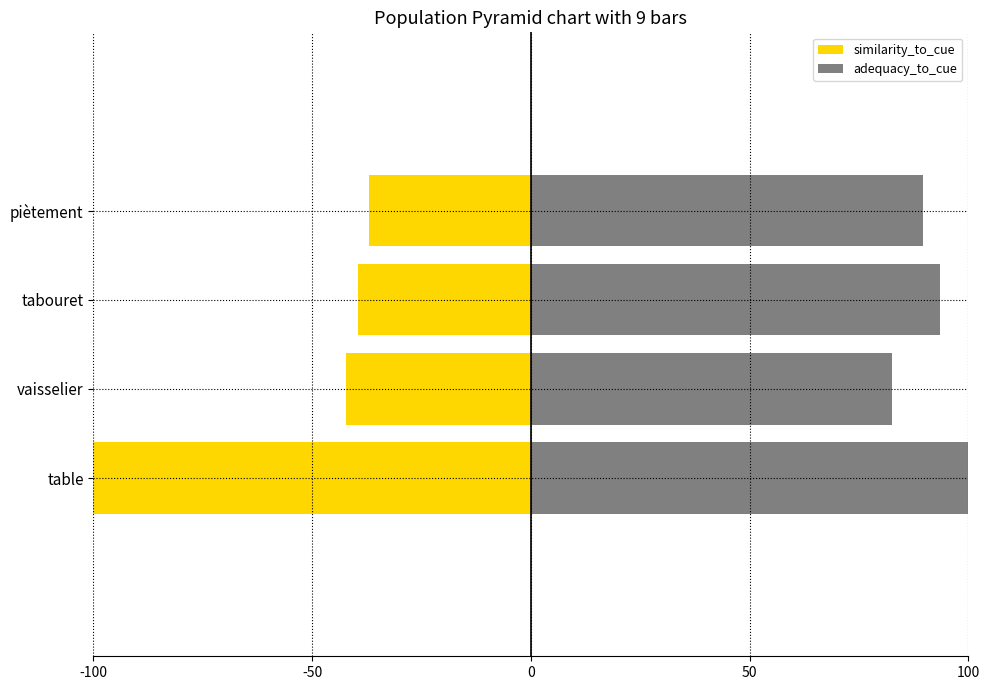

Are the bars horizontal?

Yes